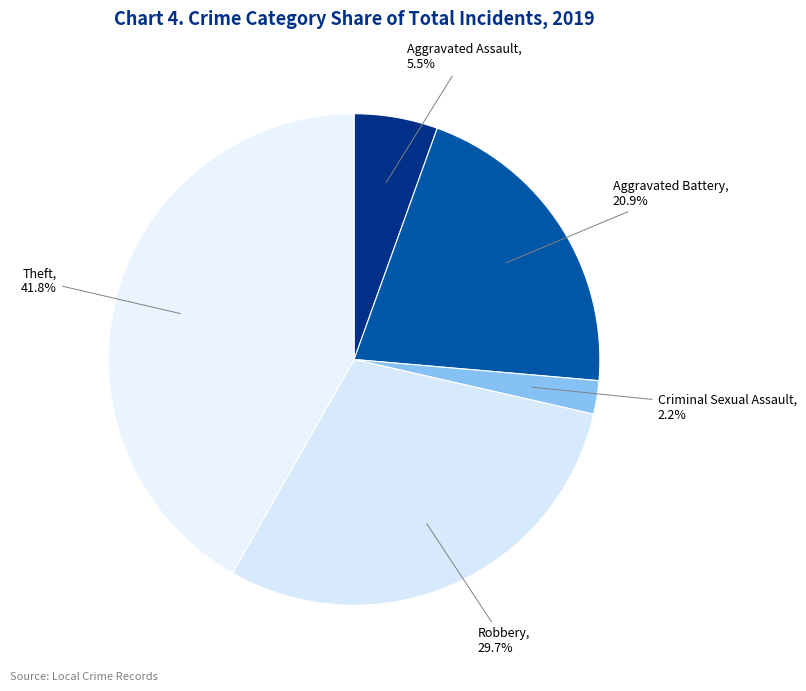

Is it true that Robbery is 17% of the pie?

False